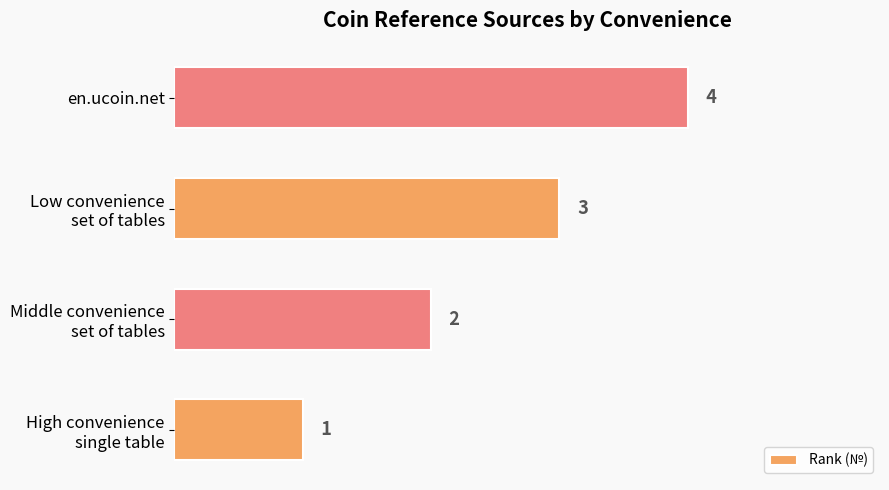

The value at en.ucoin.net is 4. True or false?

True